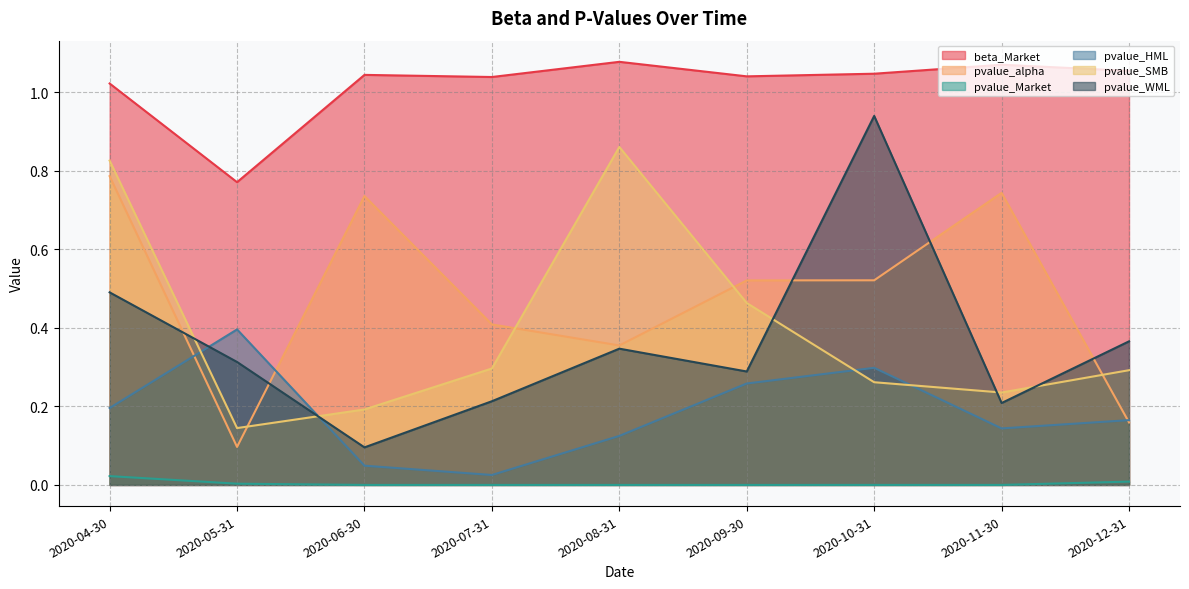

True or false: pvalue_Market and pvalue_alpha intersect in this chart.

False